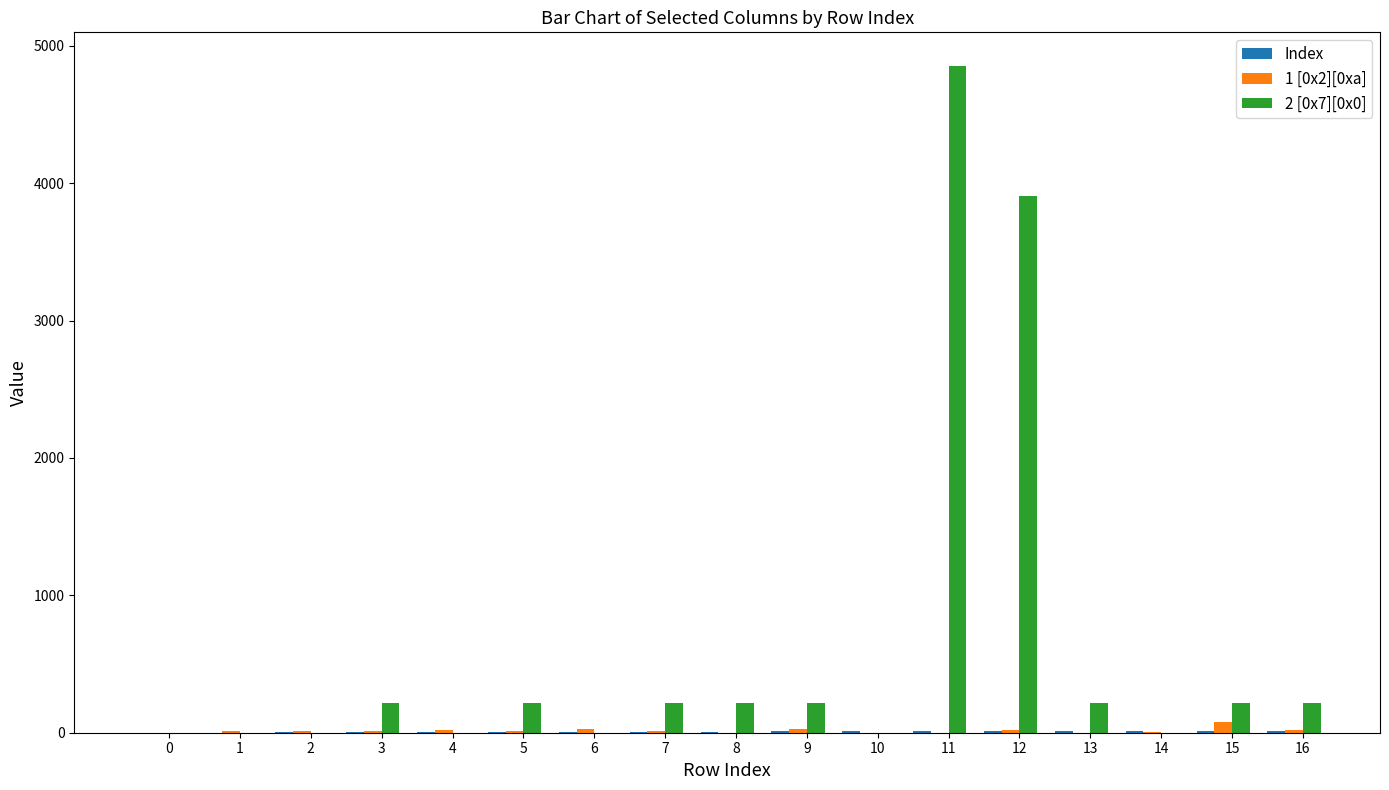

Which series has the largest total across all categories?

2 [0x7][0x0]